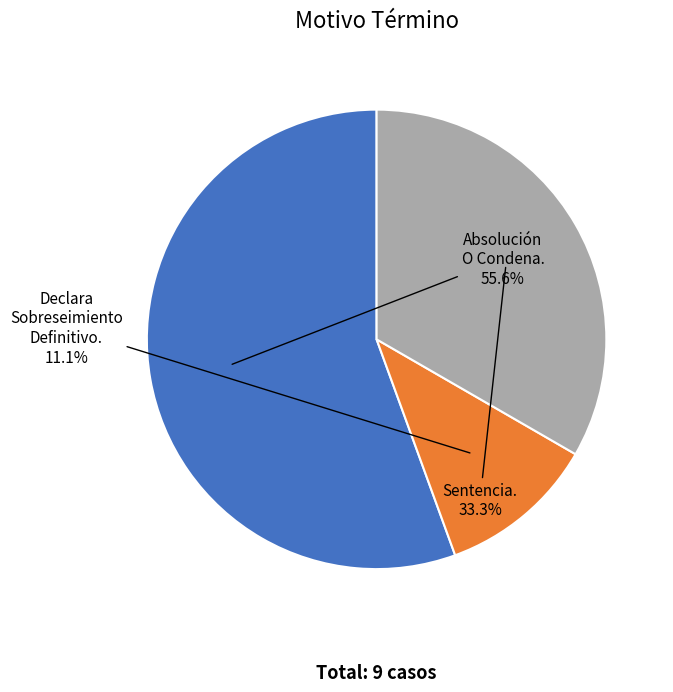

Does any single category account for the majority?

Yes